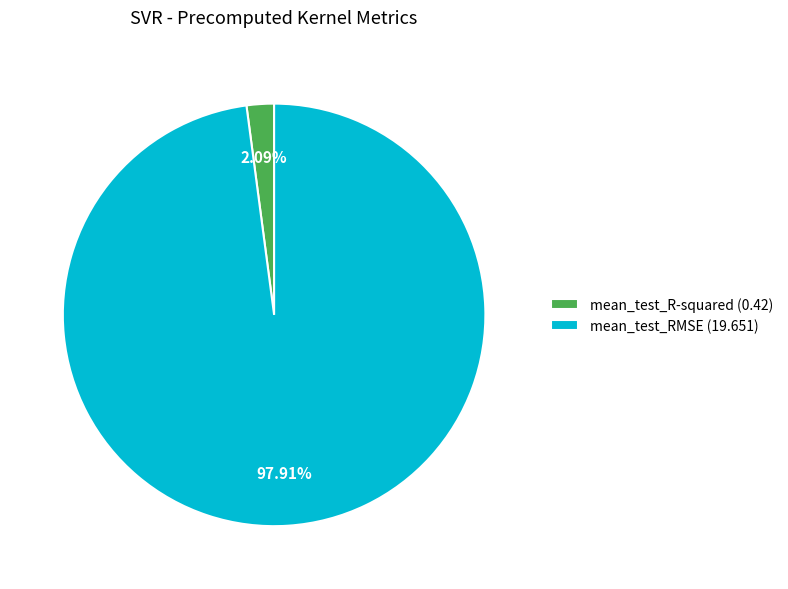

To the nearest percent, what portion does mean_test_RMSE represent?

98%